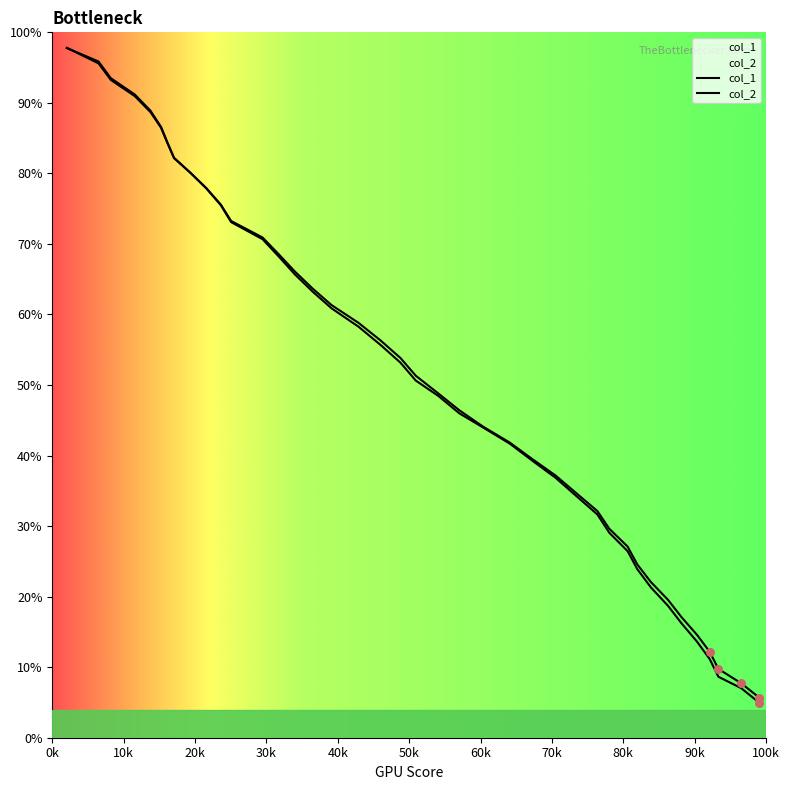

At how many categories does at least one series exceed 0?

40